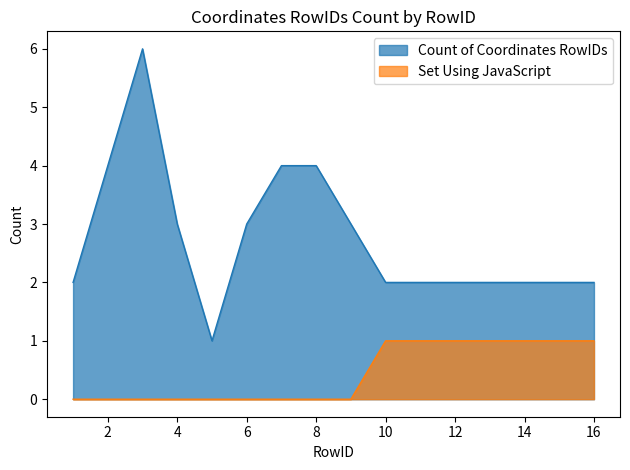

Reading right to left, list all the values displayed in this chart.

Count of Coordinates RowIDs: 2	2	2	2	2	2	2	3	4	4	3	1	3	6	4	2
Set Using JavaScript: 1	1	1	1	1	1	1	0	0	0	0	0	0	0	0	0